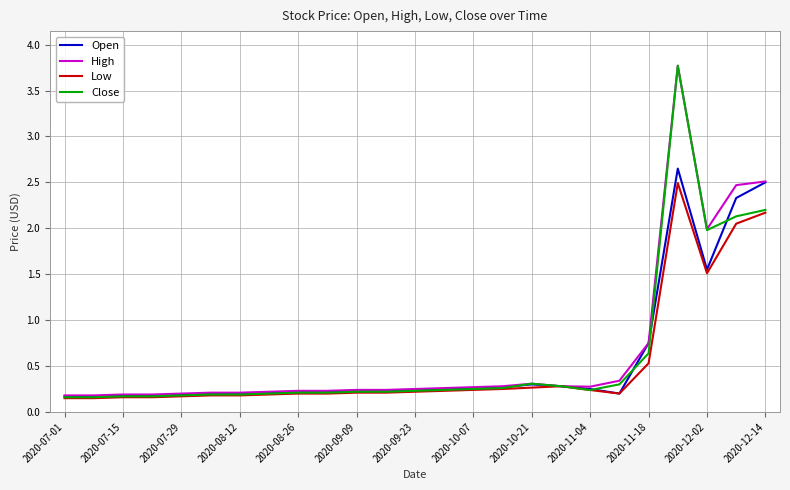

What is the greatest value displayed?

3.8